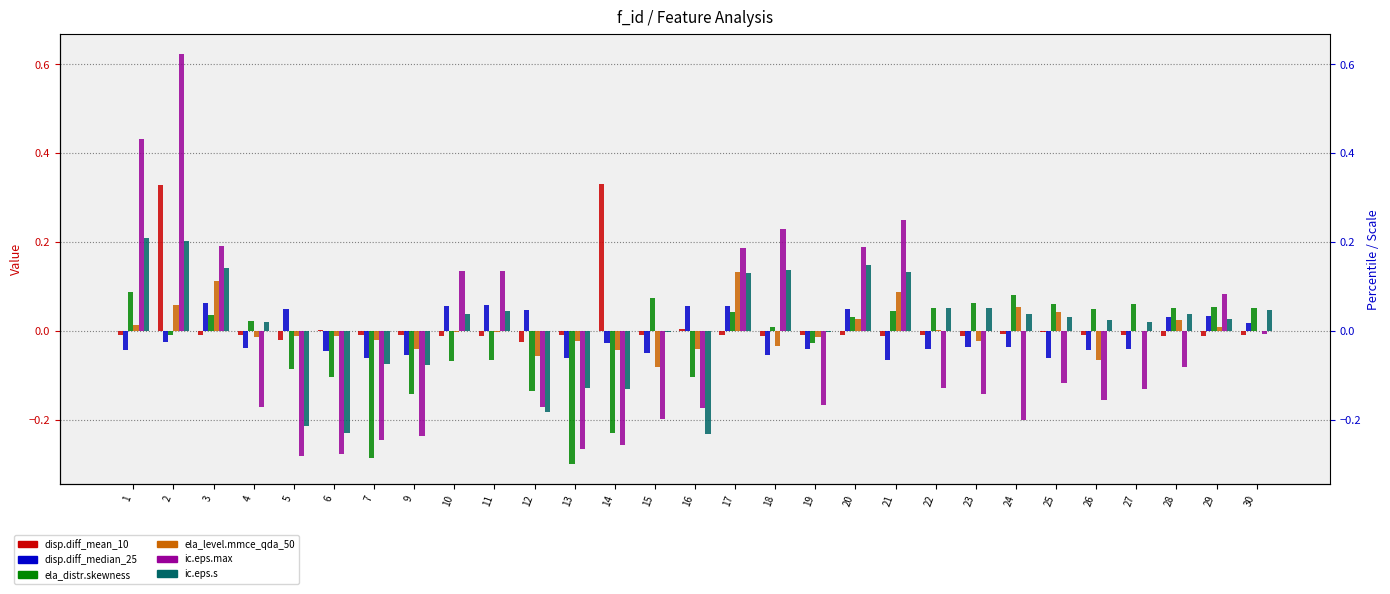

What is the sum of the ic.eps.s values at 29 and 1?

0.2